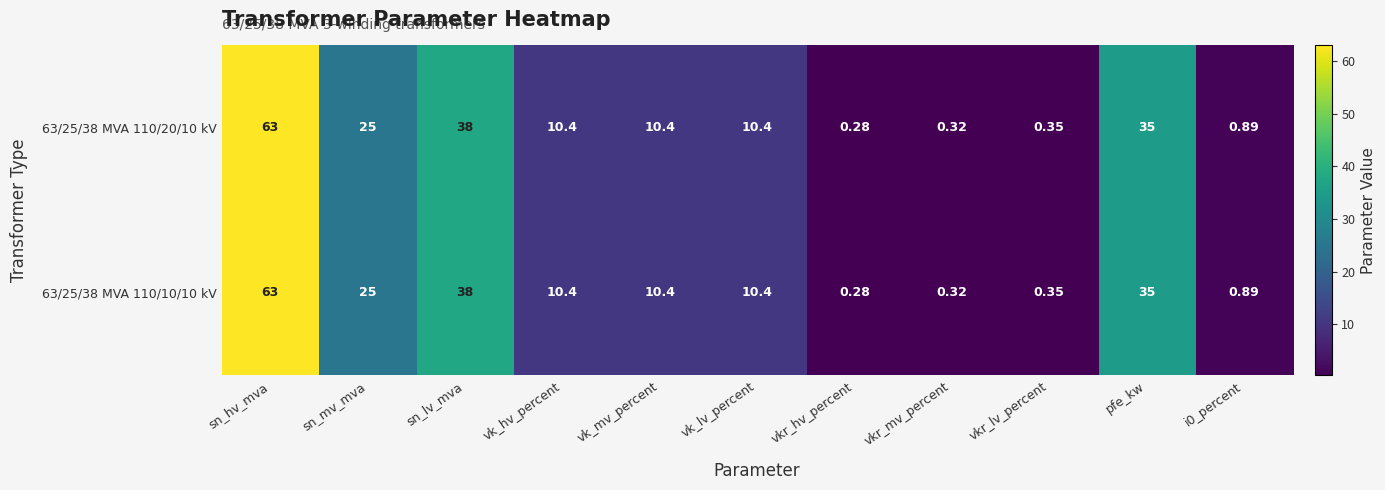

Which category has the lowest value across all series?

vkr_hv_percent